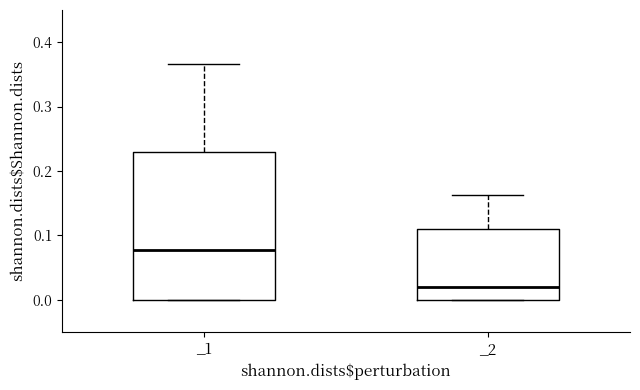

Reading left to right, transcribe this box plot: for each box, give where its median line is, the range the box spans, and where its two whiskers end, as read against the y-axis. The values are not printed on the chart, so give them approximately, as read against the axis.

_1: median 0.08, box 0.00 to 0.23, whiskers 0.00 to 0.37
_2: median 0.02, box 0.00 to 0.11, whiskers 0.00 to 0.16